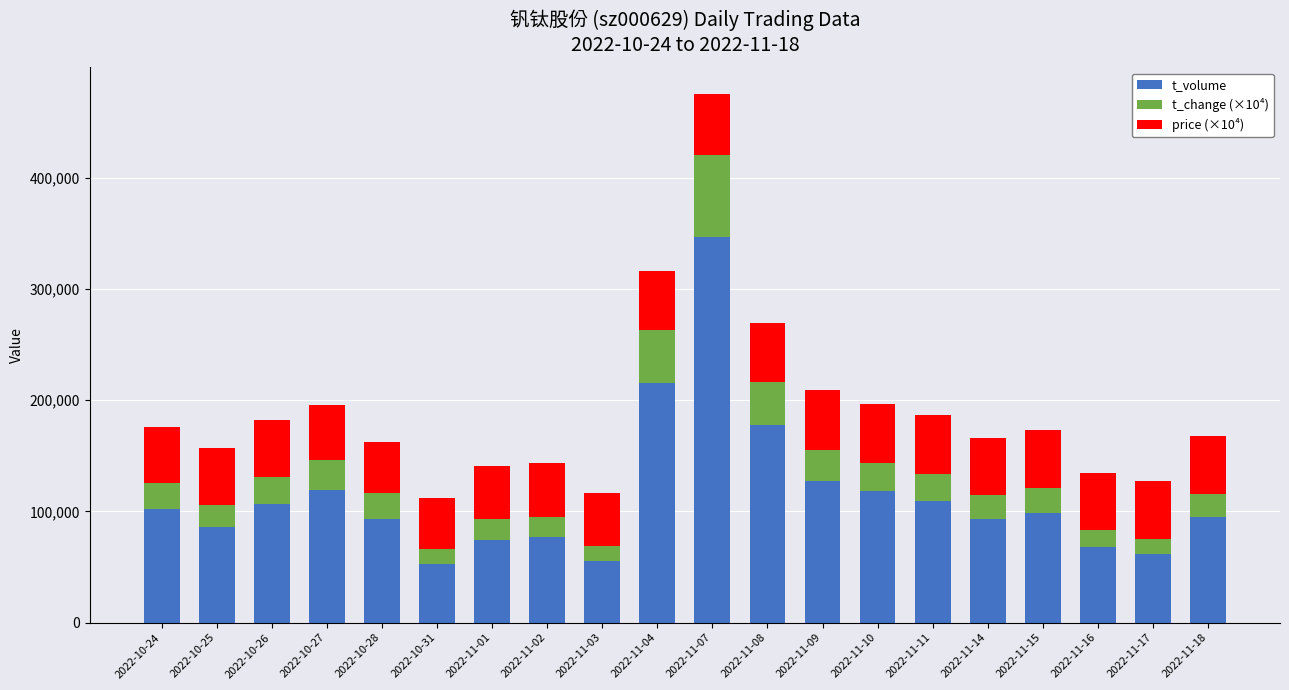

What is the lowest value of the t_volume series?

53029